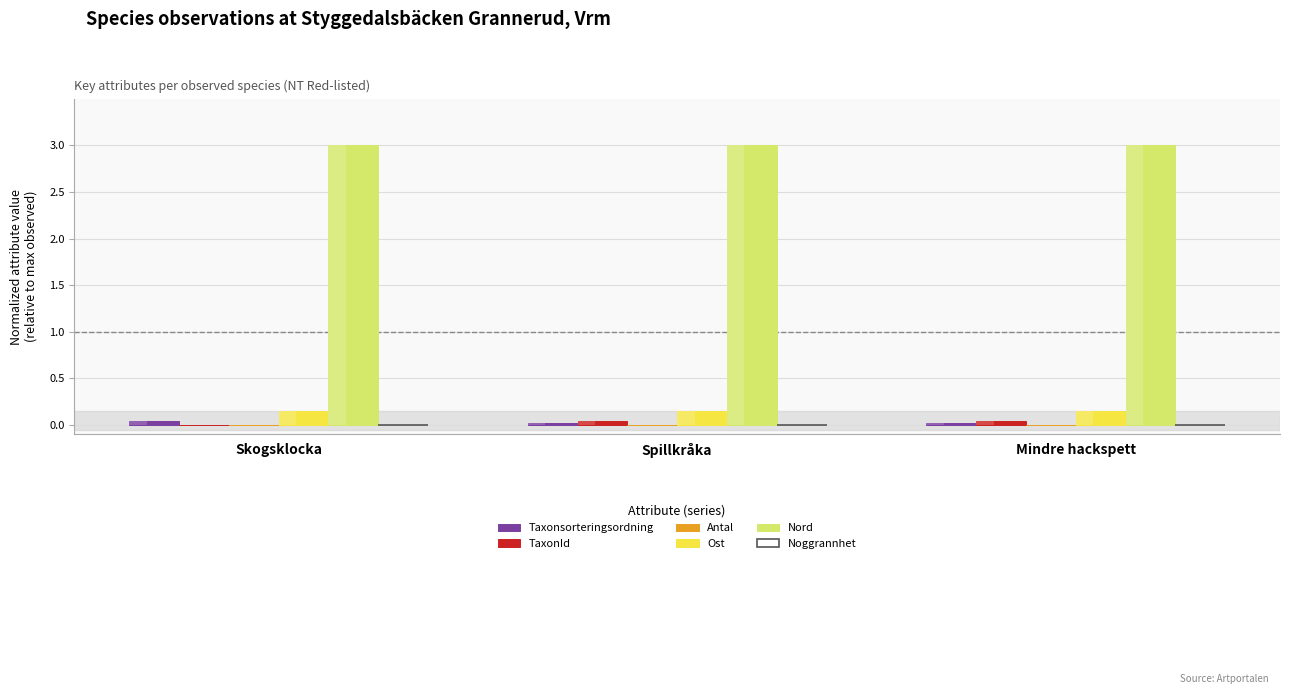

Is the value of Ost at Spillkråka greater than the value of Taxonsorteringsordning at Skogsklocka?

Yes